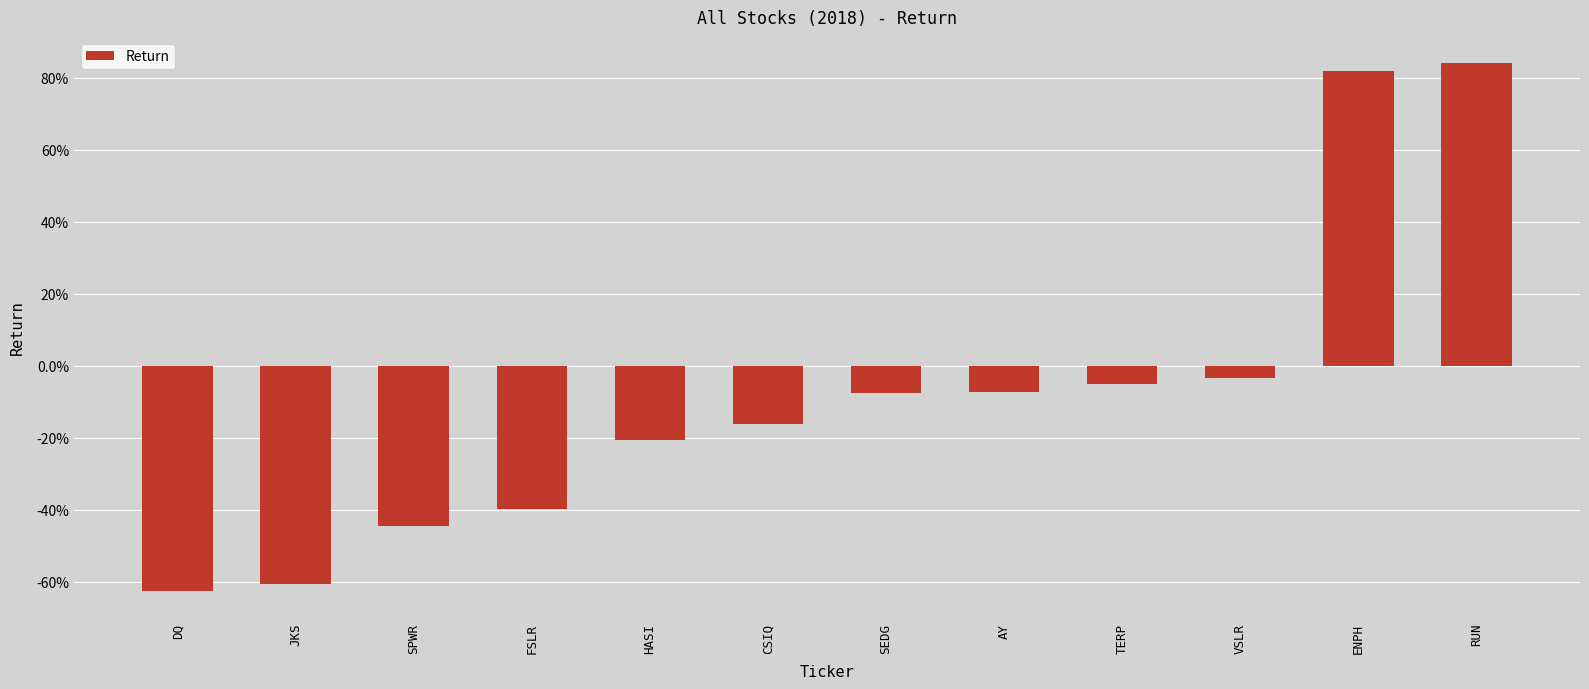

What position from the left is JKS?

2